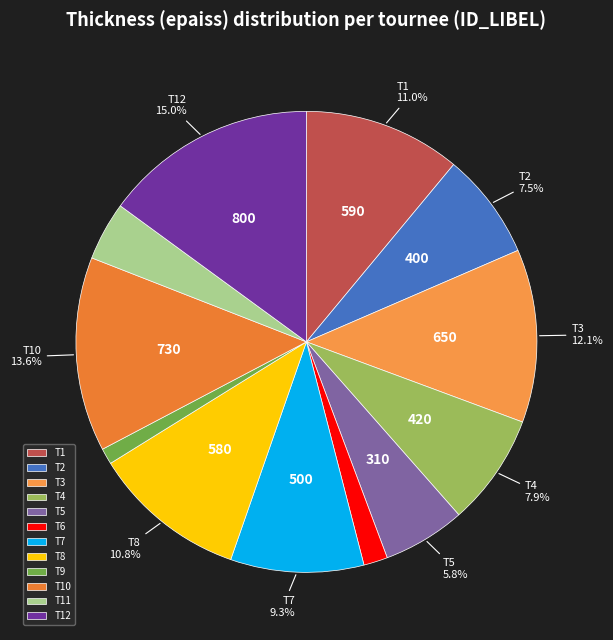

To the nearest percent, what is the difference between the T8 and T11 slice percentages?

7%